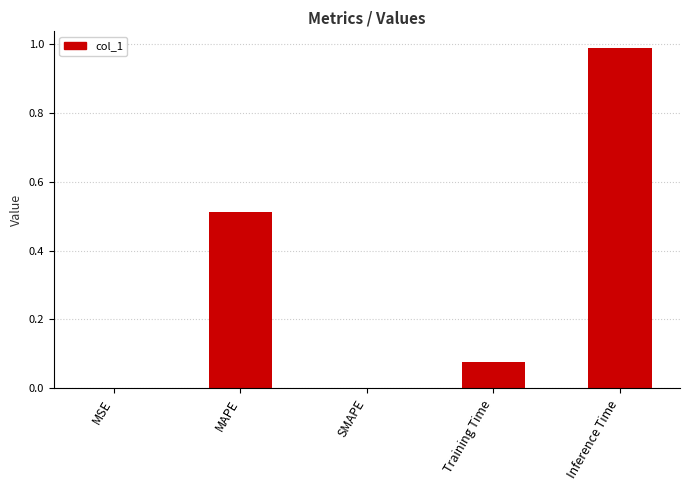

What is the sum of the values at Training Time and MAPE?

0.6